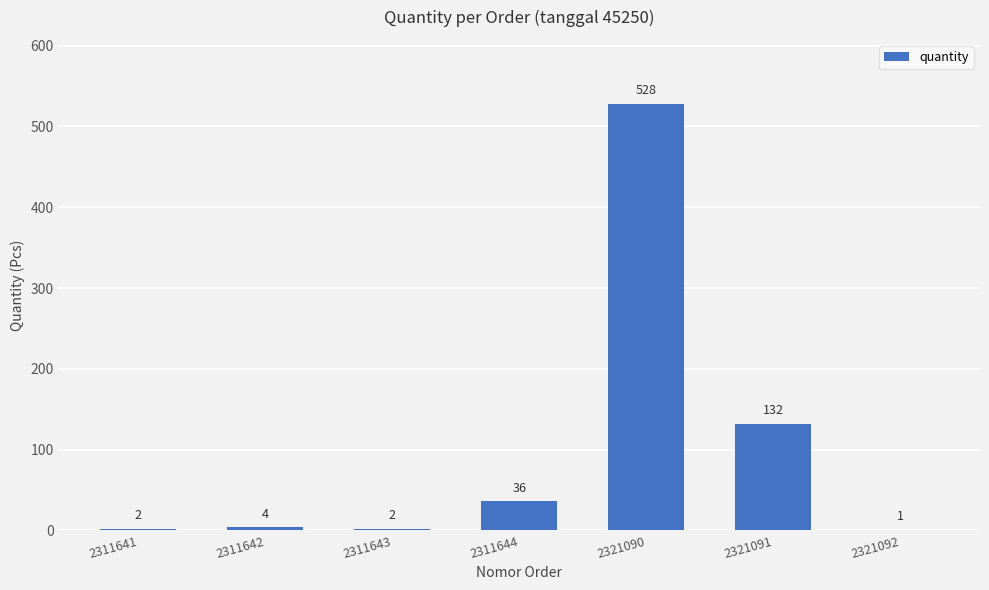

What is the sum of the values at 2311641 and 2311644?

38